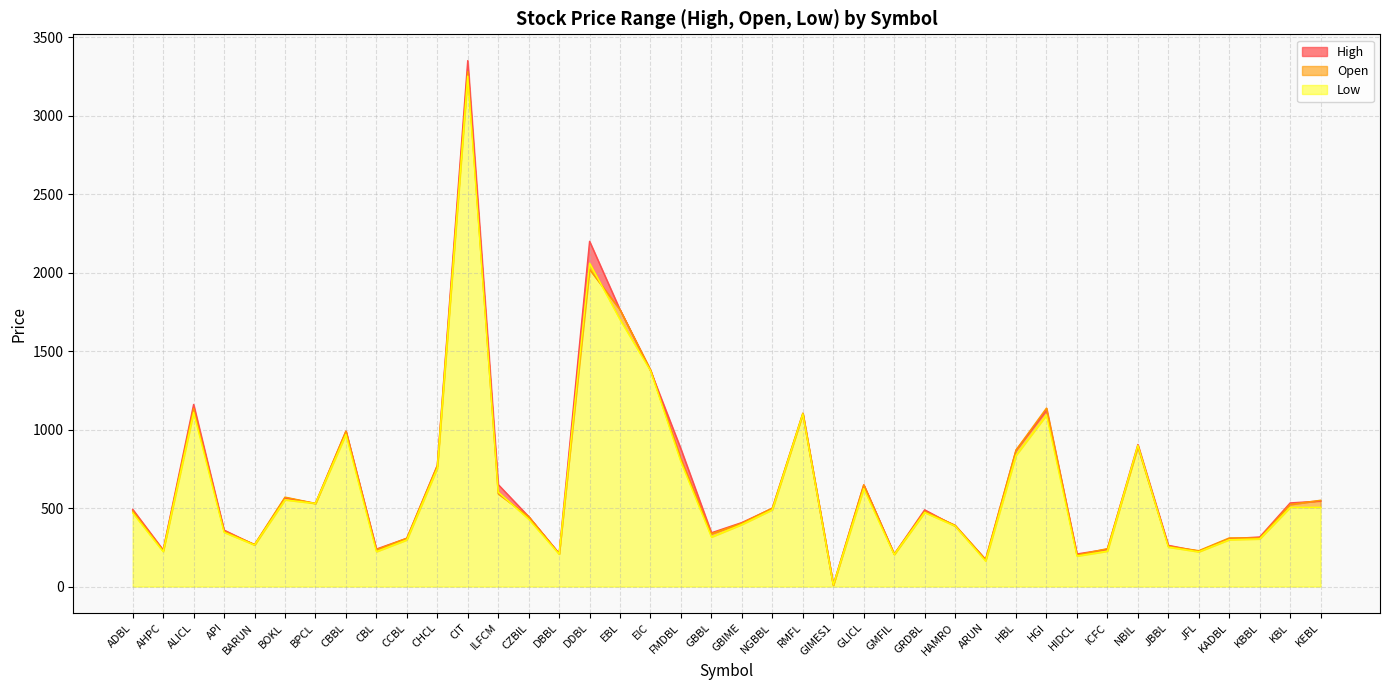

Where is Low nearest to the value 1630?

EBL